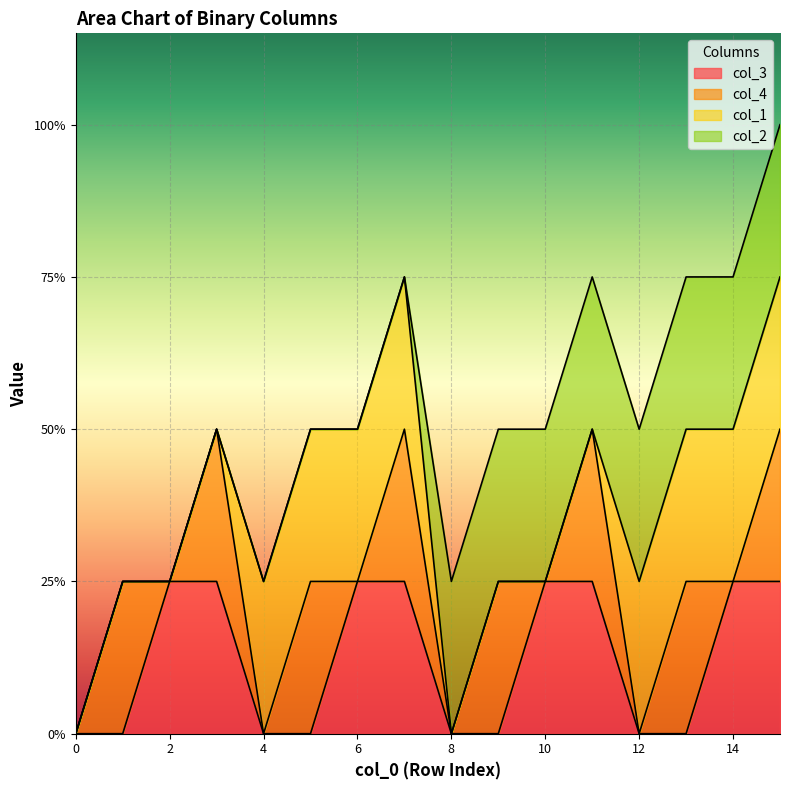

Which series ends up on top after the final intersection of col_3 and col_2?

col_2